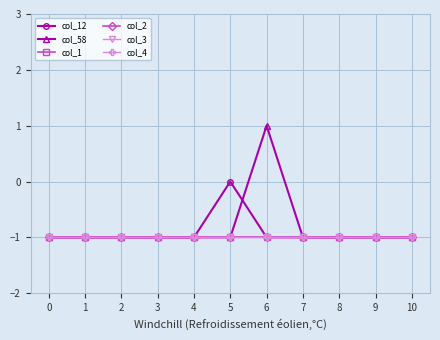

Does the chart have visible grid lines?

Yes